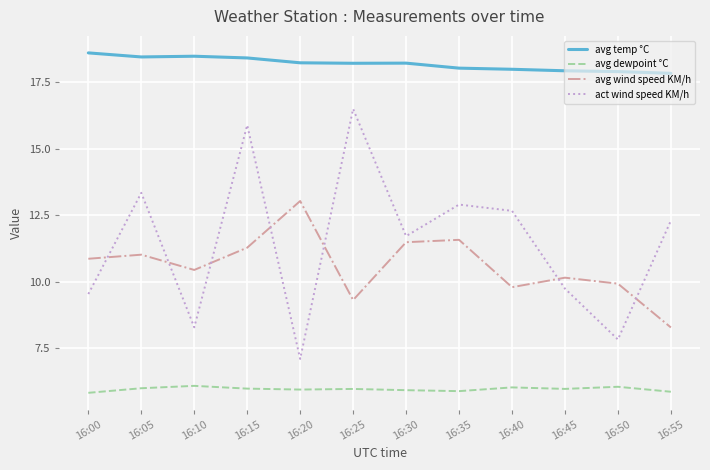

Read the act wind speed KM/h value at 16:10.

8.3